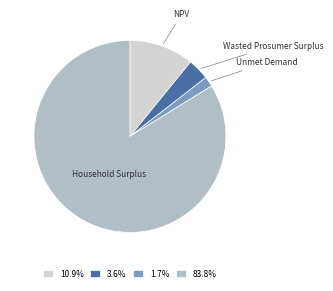

Do NPV and Unmet Demand together represent more than half of the pie?

No